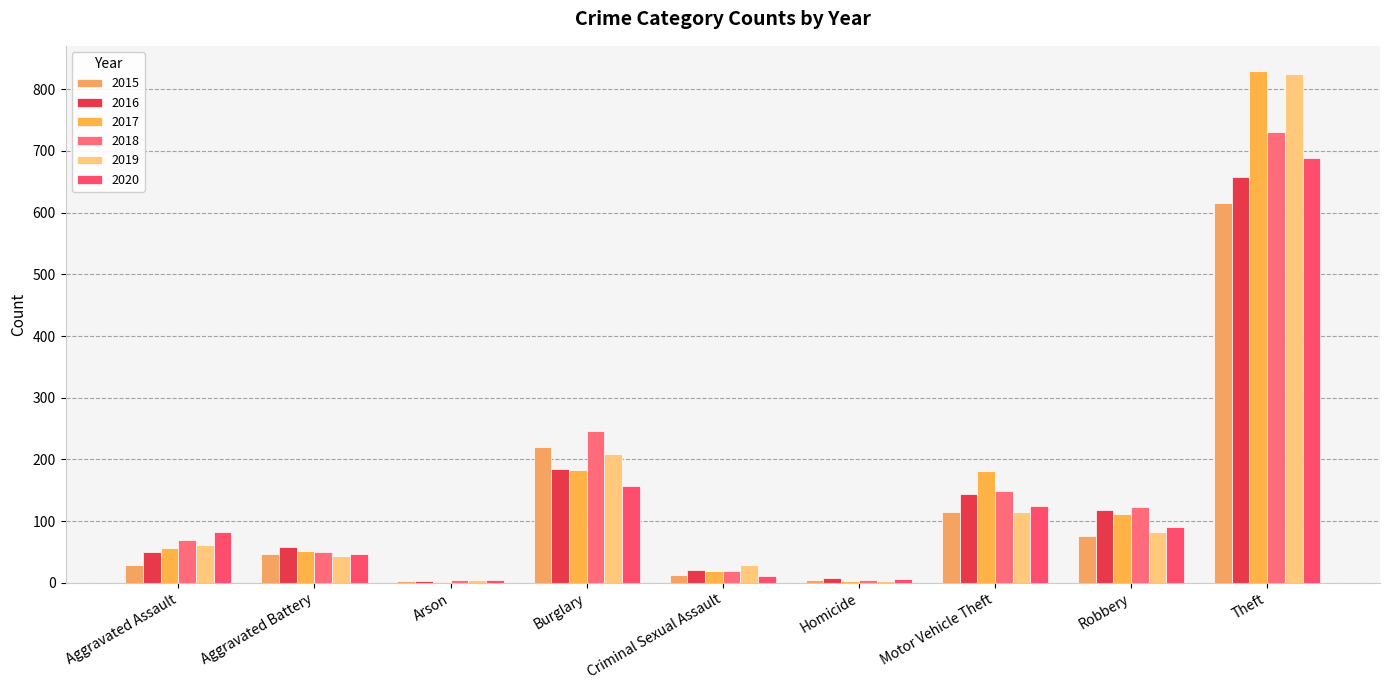

The 2018 series shows 19 at Criminal Sexual Assault. True or false?

True